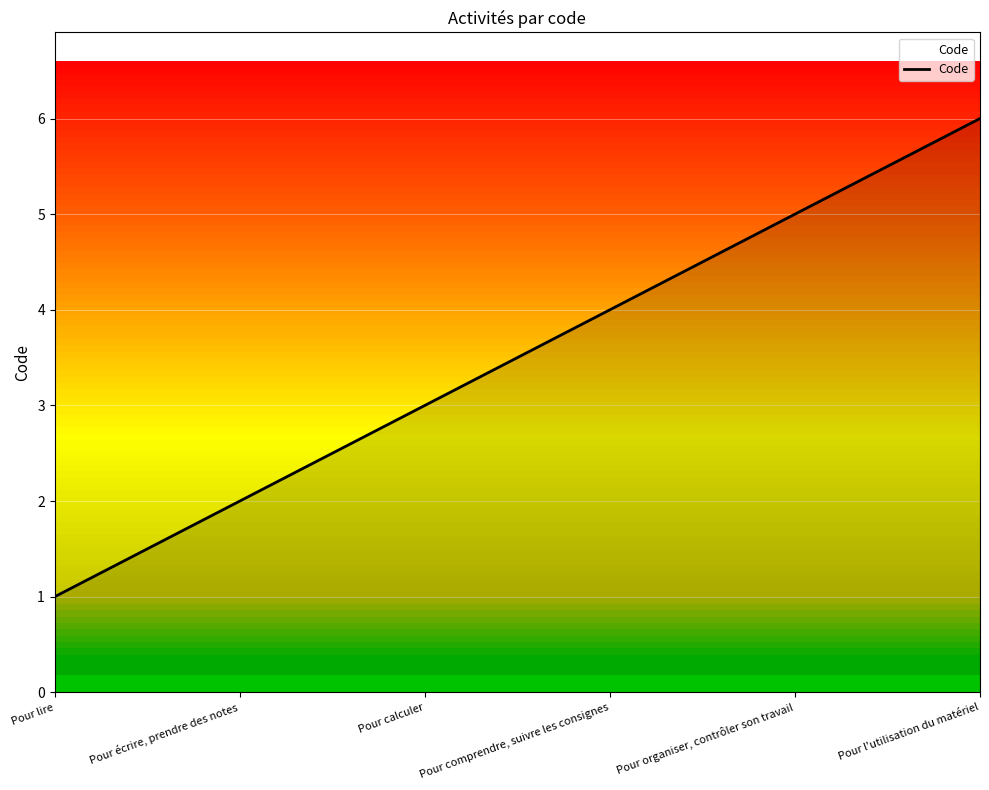

What is the difference between the values at Pour lire and Pour organiser, contrôler son travail?

4